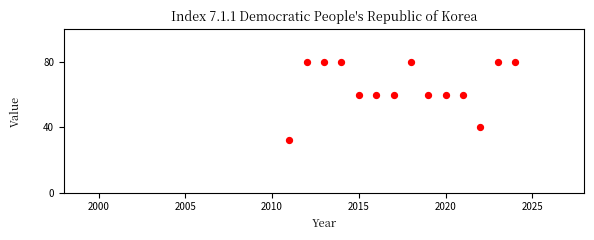

What is the range of X values (max minus min)?

13.0